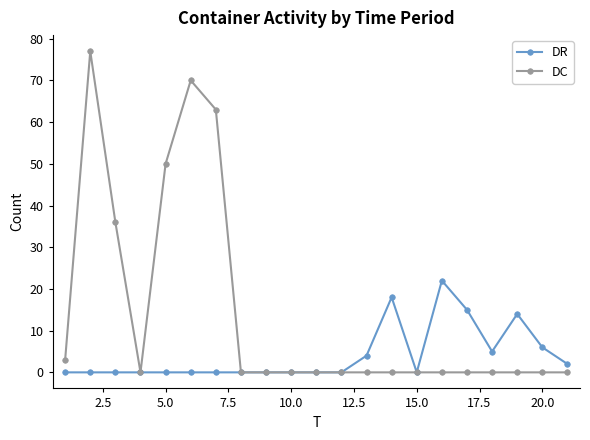

Which series has the largest total across all categories?

DC